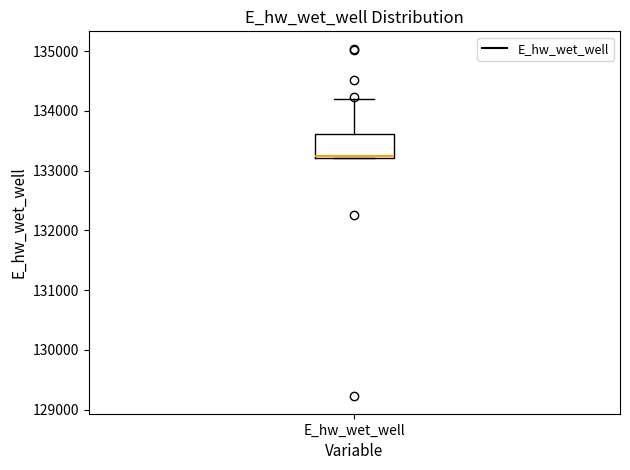

Where is the upper edge of the box for E_hw_wet_well on the y-axis? The values are not printed on the chart, so give them approximately, as read against the axis.

133600